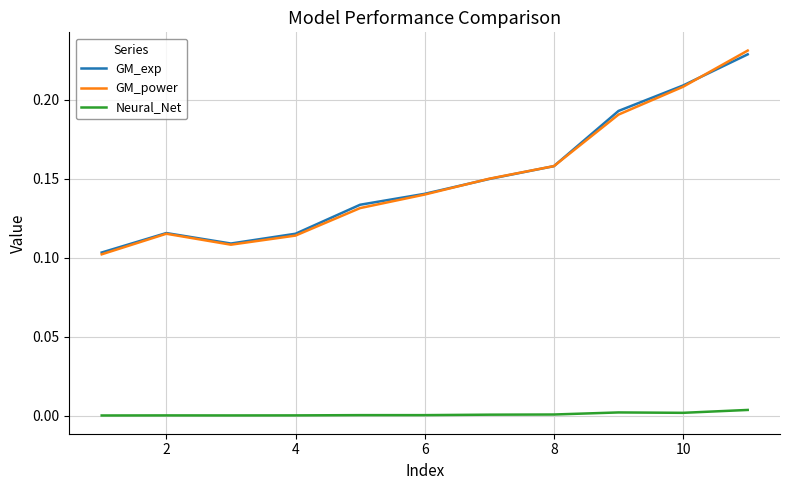

Count the number of categories in the chart.

11